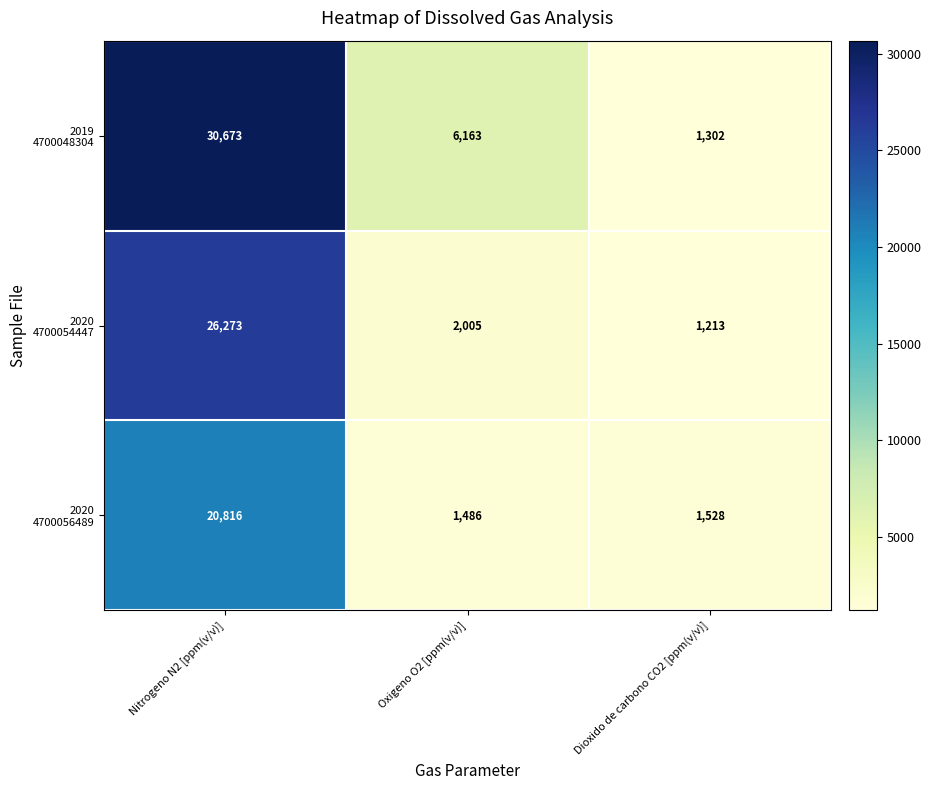

What is the total value across all series at Oxigeno O2 [ppm(v/v)]?

9654